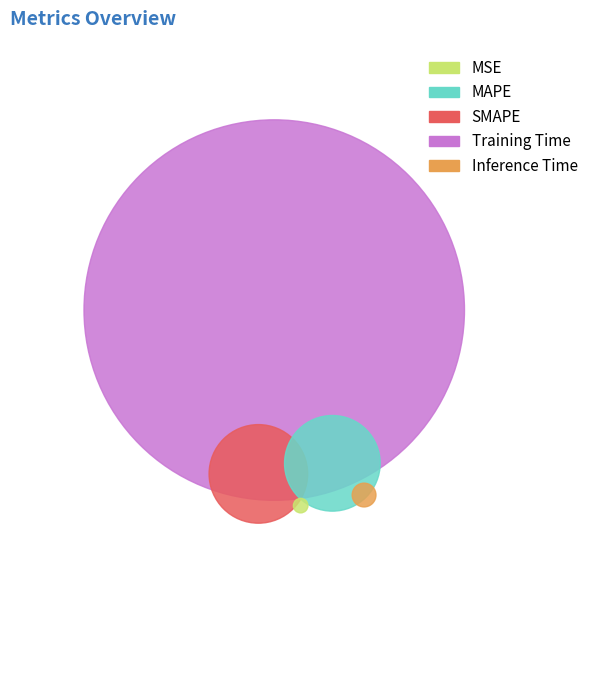

Is it true that Training Time is 77% of the pie?

False